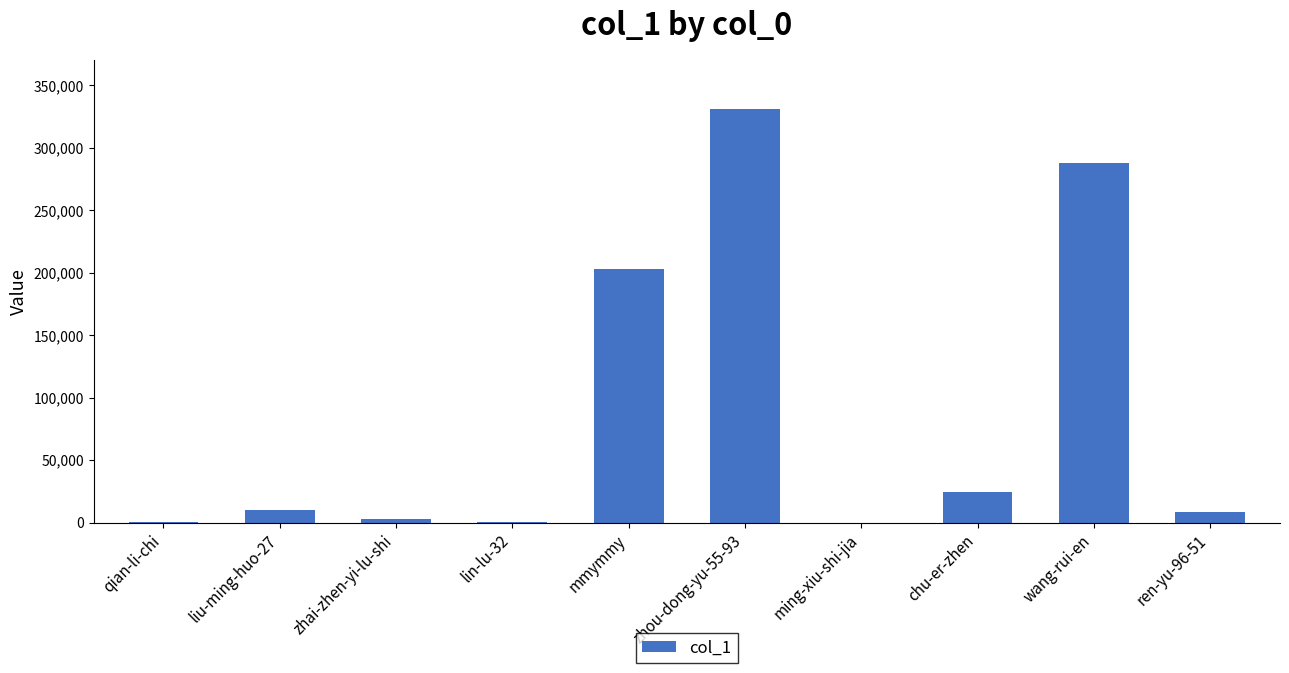

Which label corresponds to the largest value in the chart?

zhou-dong-yu-55-93